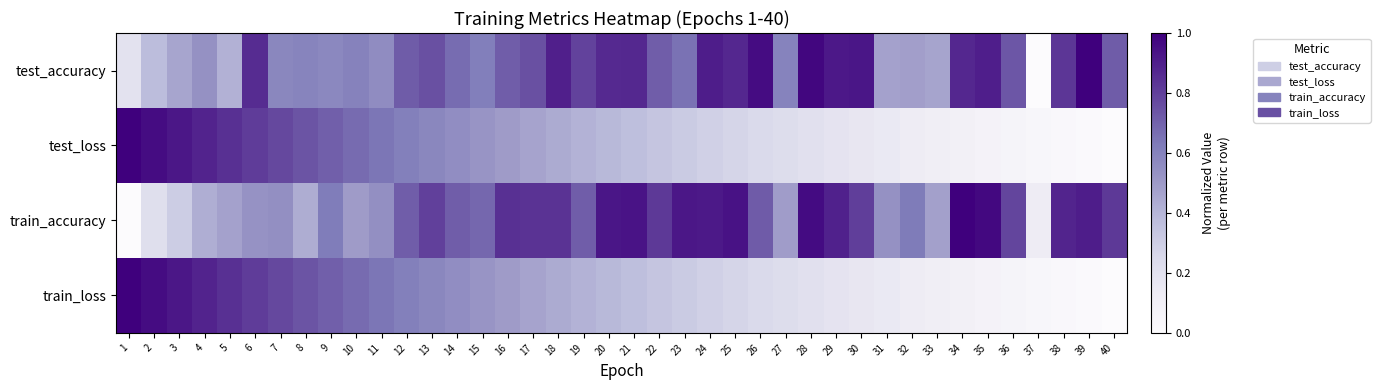

Reading left to right, extract all data points from this chart.

test_accuracy: 1=0.2	2=0.4	3=0.5	4=0.5	5=0.4	6=0.9	7=0.6	8=0.6	9=0.6	10=0.6	11=0.6	12=0.7	13=0.8	14=0.7	15=0.6	16=0.7	17=0.8	18=0.9	19=0.8	20=0.9	21=0.9	22=0.7	23=0.7	24=0.9	25=0.9	26=1.0	27=0.6	28=1.0	29=0.9	30=0.9	31=0.5	32=0.5	33=0.5	34=0.9	35=0.9	36=0.7	37=0.0	38=0.8	39=1.0	40=0.7
test_loss: 1=1.0	2=1.0	3=0.9	4=0.9	5=0.8	6=0.8	7=0.8	8=0.7	9=0.7	10=0.7	11=0.6	12=0.6	13=0.6	14=0.6	15=0.5	16=0.5	17=0.5	18=0.4	19=0.4	20=0.4	21=0.4	22=0.3	23=0.3	24=0.3	25=0.3	26=0.2	27=0.2	28=0.2	29=0.2	30=0.2	31=0.1	32=0.1	33=0.1	34=0.1	35=0.1	36=0.1	37=0.0	38=0.0	39=0.0	40=0.0
train_accuracy: 1=0.0	2=0.2	3=0.3	4=0.4	5=0.5	6=0.5	7=0.5	8=0.4	9=0.6	10=0.5	11=0.5	12=0.7	13=0.8	14=0.7	15=0.7	16=0.8	17=0.8	18=0.8	19=0.7	20=0.9	21=0.9	22=0.8	23=0.9	24=0.9	25=0.9	26=0.7	27=0.5	28=1.0	29=0.9	30=0.8	31=0.5	32=0.6	33=0.5	34=1.0	35=1.0	36=0.8	37=0.1	38=0.9	39=0.9	40=0.8
train_loss: 1=1.0	2=1.0	3=0.9	4=0.9	5=0.8	6=0.8	7=0.8	8=0.7	9=0.7	10=0.7	11=0.6	12=0.6	13=0.6	14=0.6	15=0.5	16=0.5	17=0.5	18=0.4	19=0.4	20=0.4	21=0.4	22=0.3	23=0.3	24=0.3	25=0.3	26=0.2	27=0.2	28=0.2	29=0.2	30=0.2	31=0.1	32=0.1	33=0.1	34=0.1	35=0.1	36=0.1	37=0.0	38=0.0	39=0.0	40=0.0